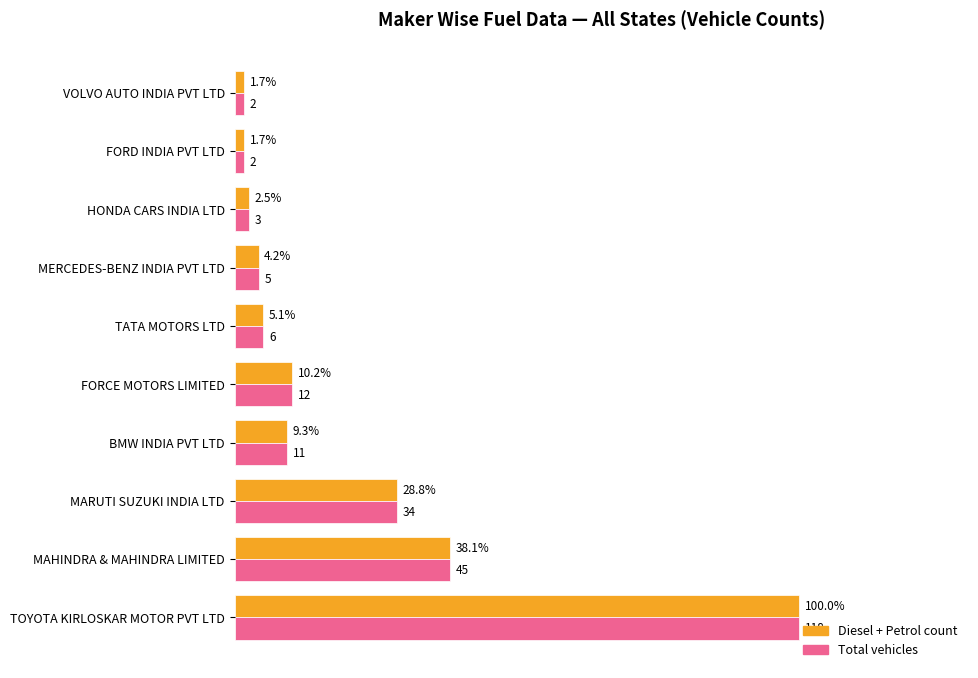

At which category does the chart reach its peak across all series?

TOYOTA KIRLOSKAR MOTOR PVT LTD